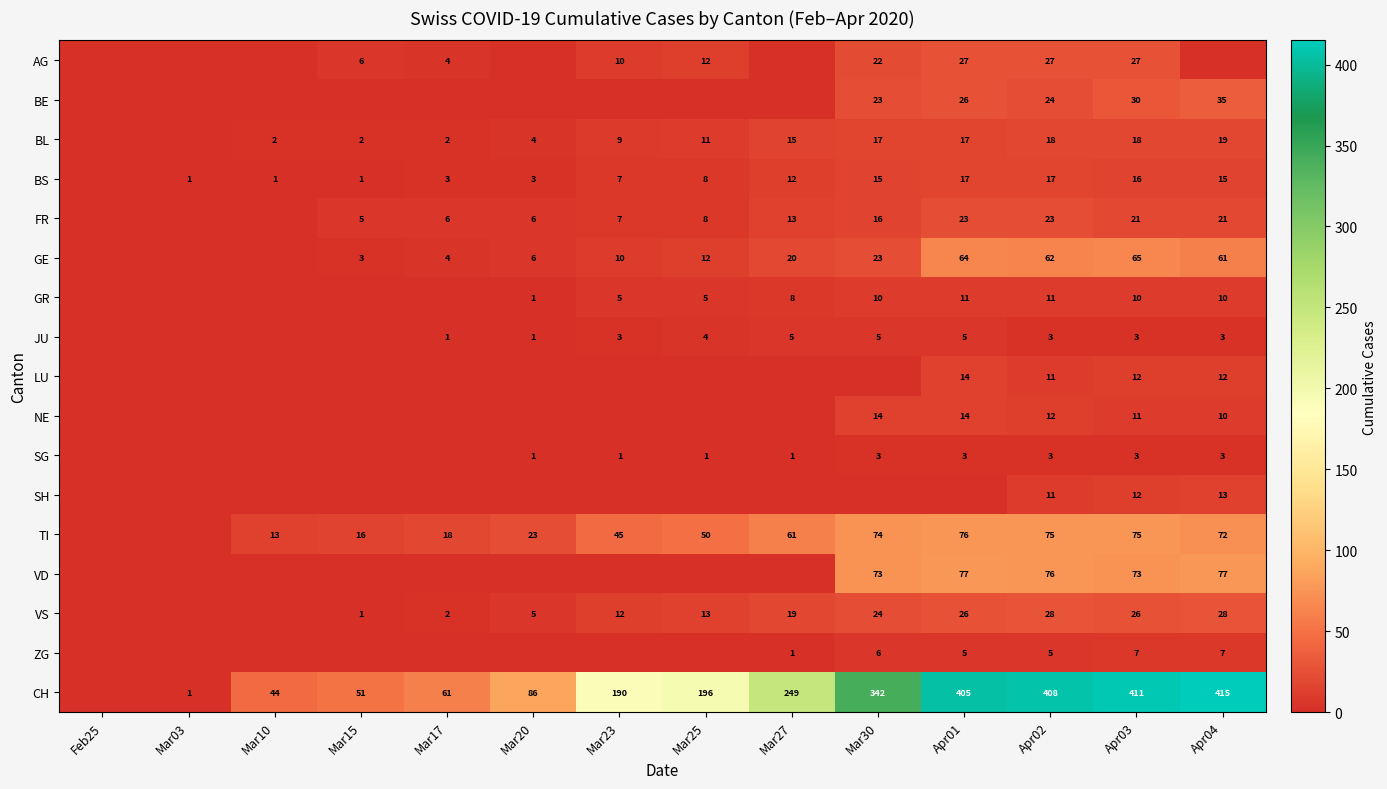

What is the total value across all series at Apr02?

814